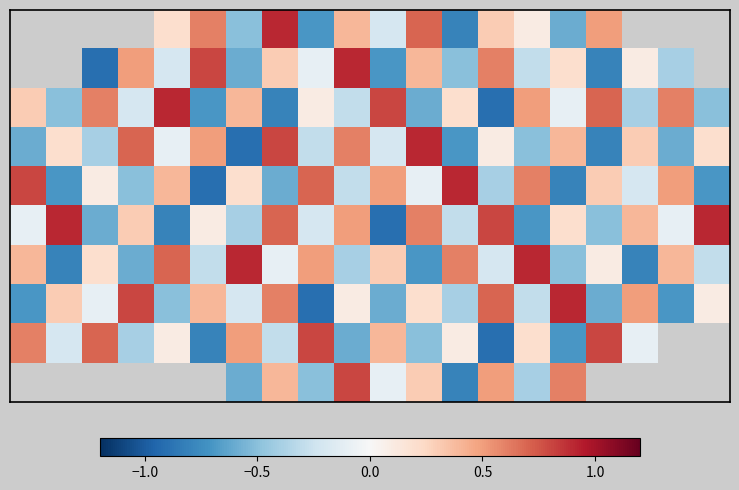

Which category has the highest value across all series?

7